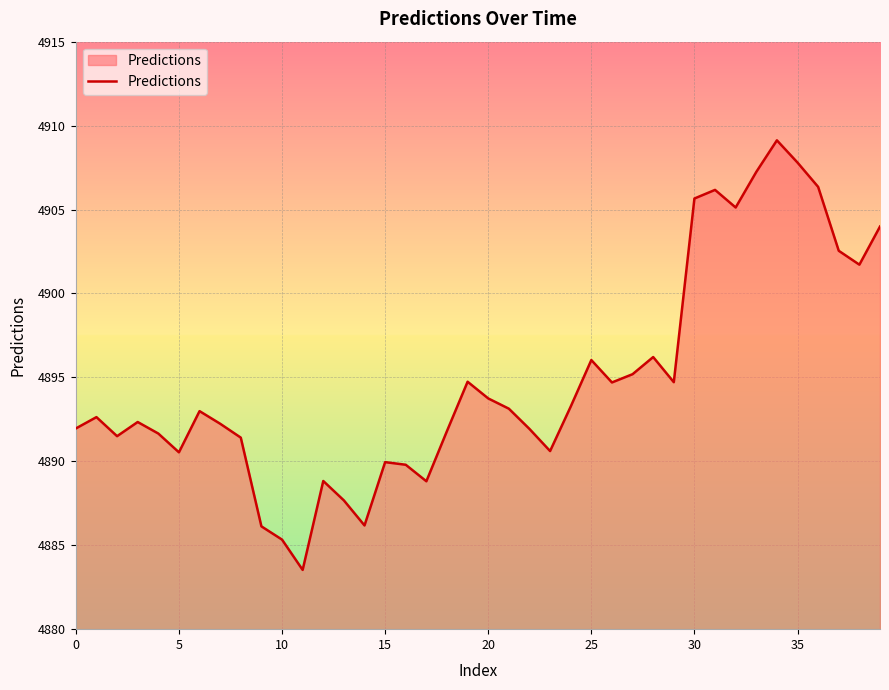

What is the minimum value shown in the chart?

4883.5